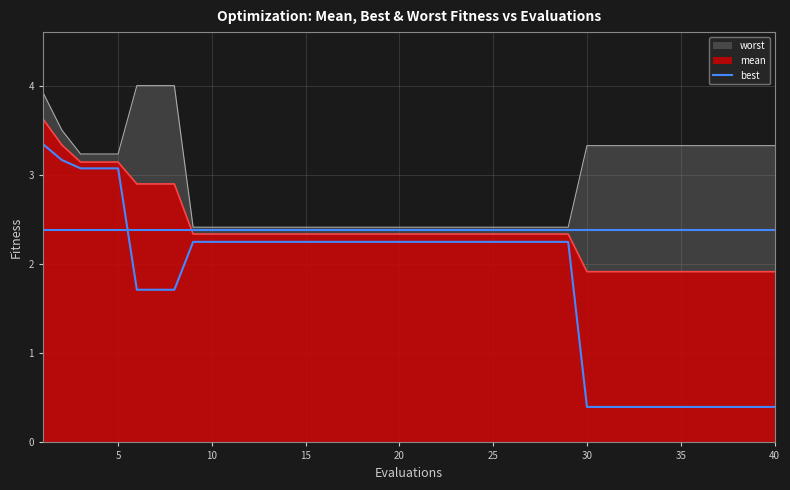

What is the maximum value for worst?

4.0